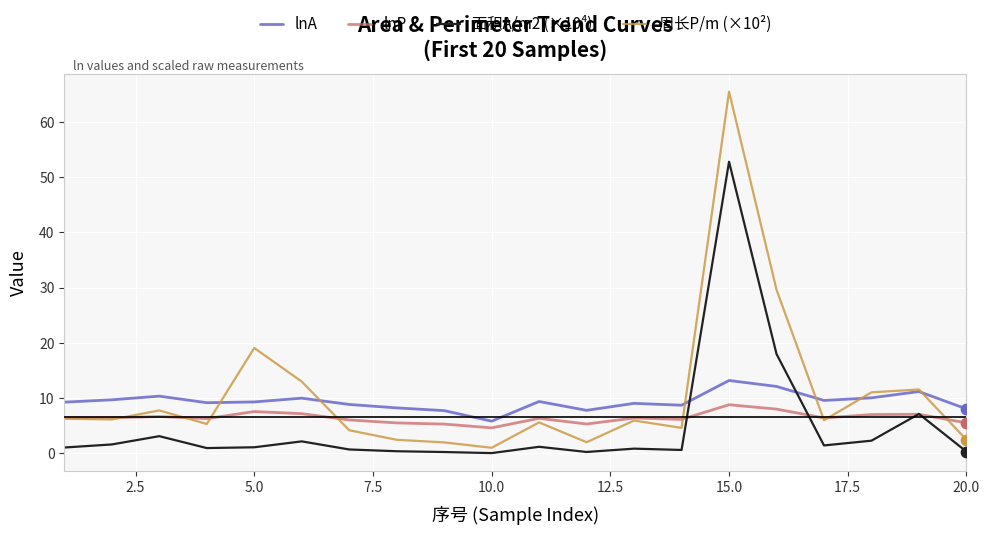

Which series has the largest range (max minus min)?

周长P/m (×10²)